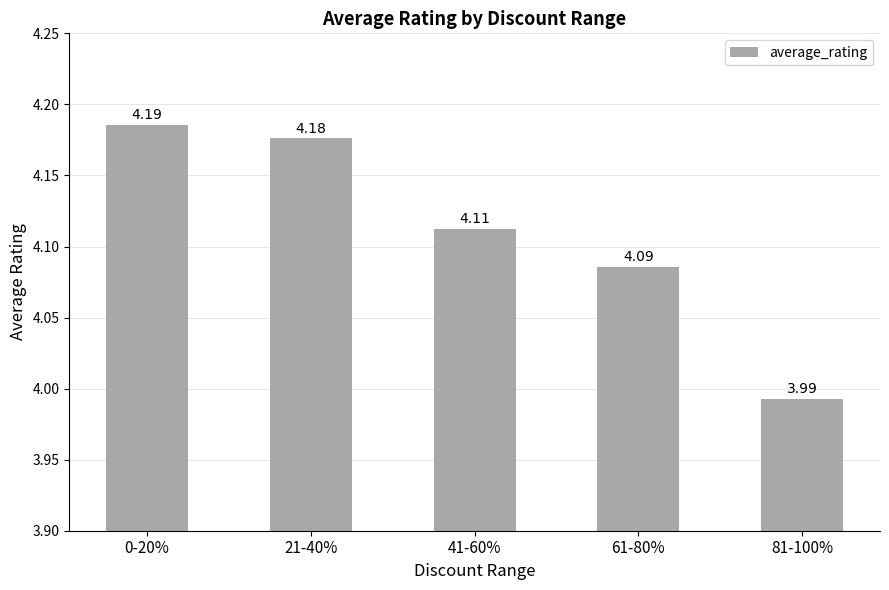

What position from the right is 0-20%?

5